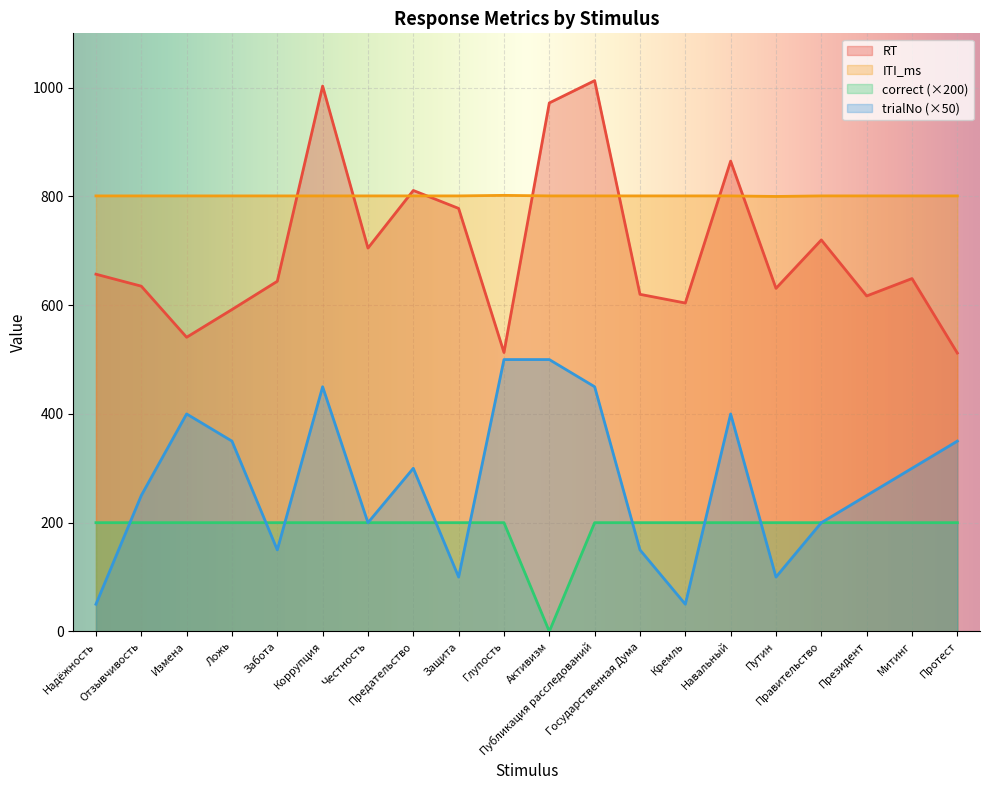

At which label does ITI_ms first exceed 801?

Глупость